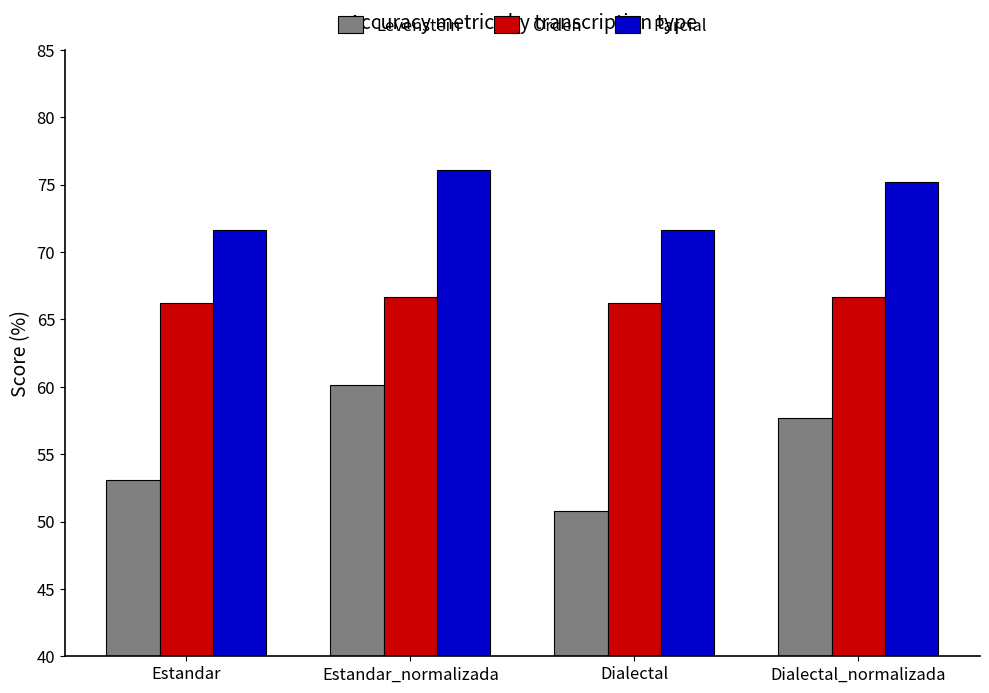

What is the value of the Parcial bar at the 2nd from the left?

76.1